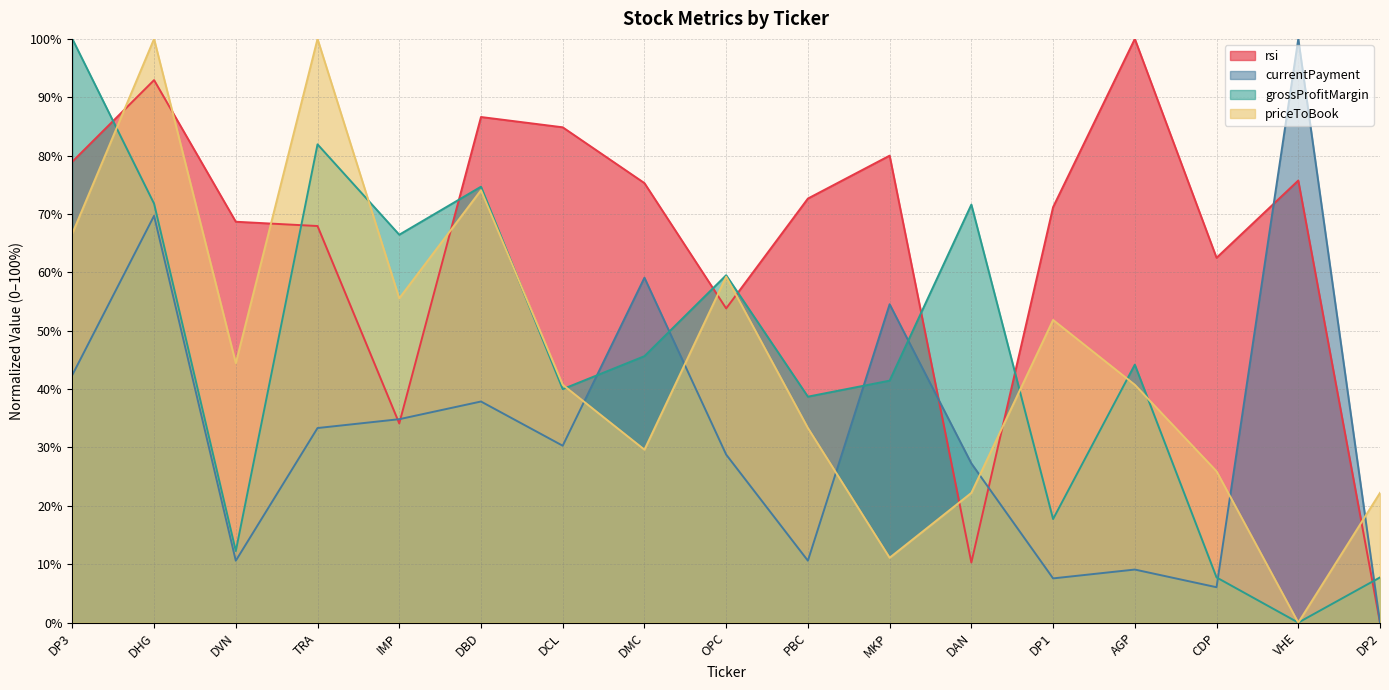

Which category has the highest value across all series?

AGP